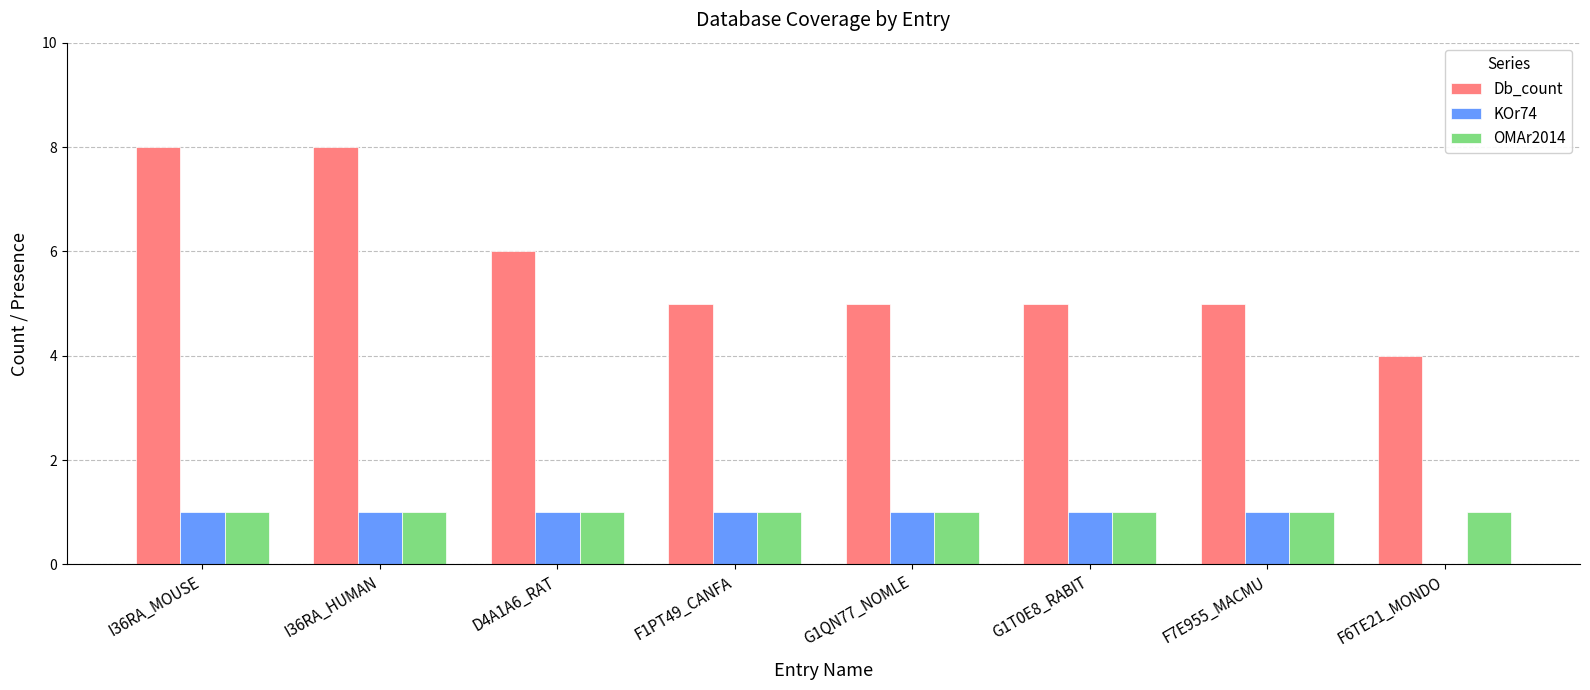

How many groups of bars are there?

8